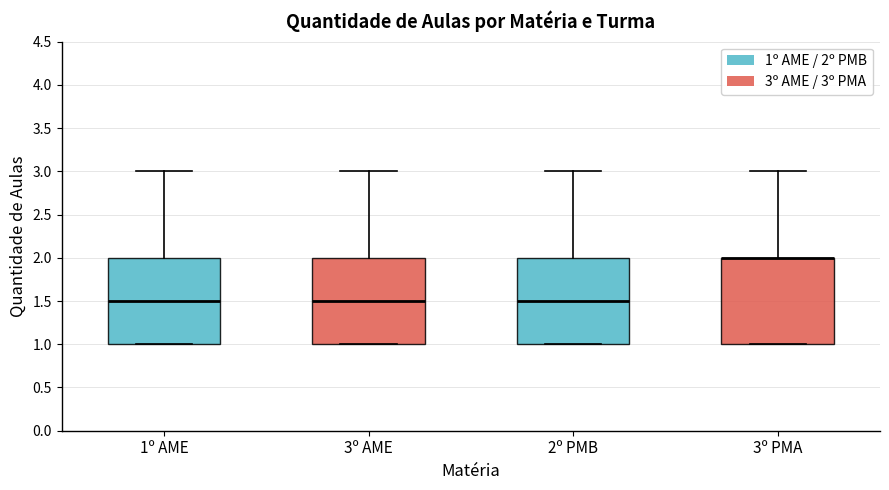

Reading left to right, read every box against the y-axis: the position of its median line, the range the box covers, and the ends of its whiskers. The values are not printed on the chart, so give them approximately, as read against the axis.

1º AME: median 1.5, box 1.0 to 2.0, whiskers 1.0 to 3.0
3º AME: median 1.5, box 1.0 to 2.0, whiskers 1.0 to 3.0
2º PMB: median 1.5, box 1.0 to 2.0, whiskers 1.0 to 3.0
3º PMA: median 2.0 (drawn on the box's upper edge), box 1.0 to 2.0, whiskers 1.0 to 3.0